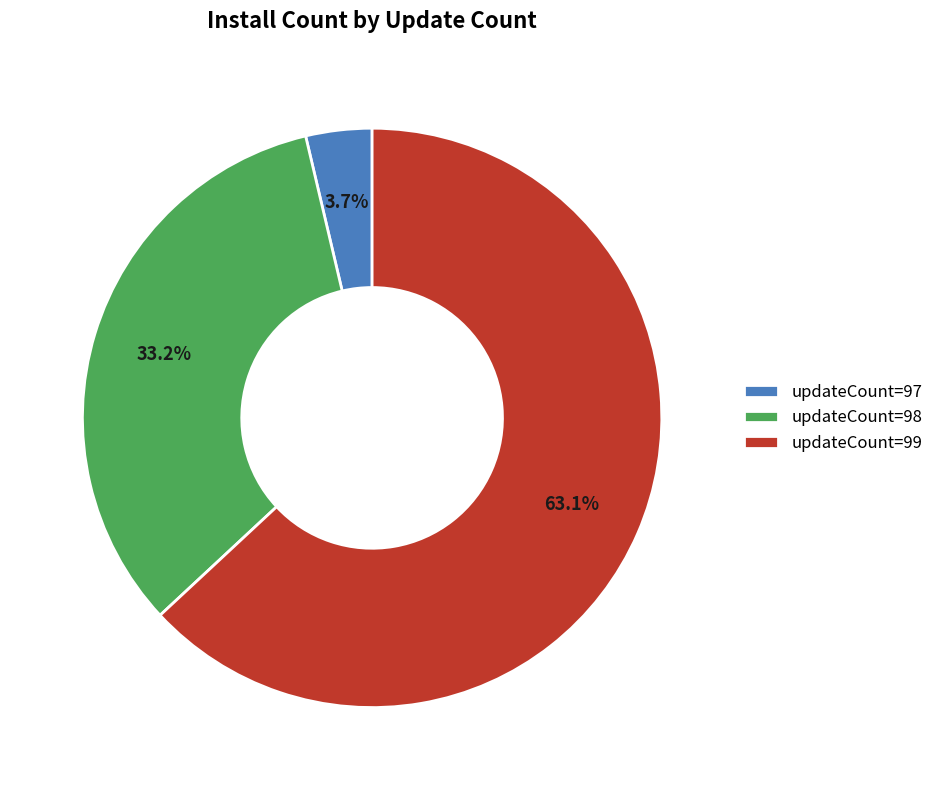

Combined, what portion of the pie is updateCount=98 and updateCount=99?

96.3%